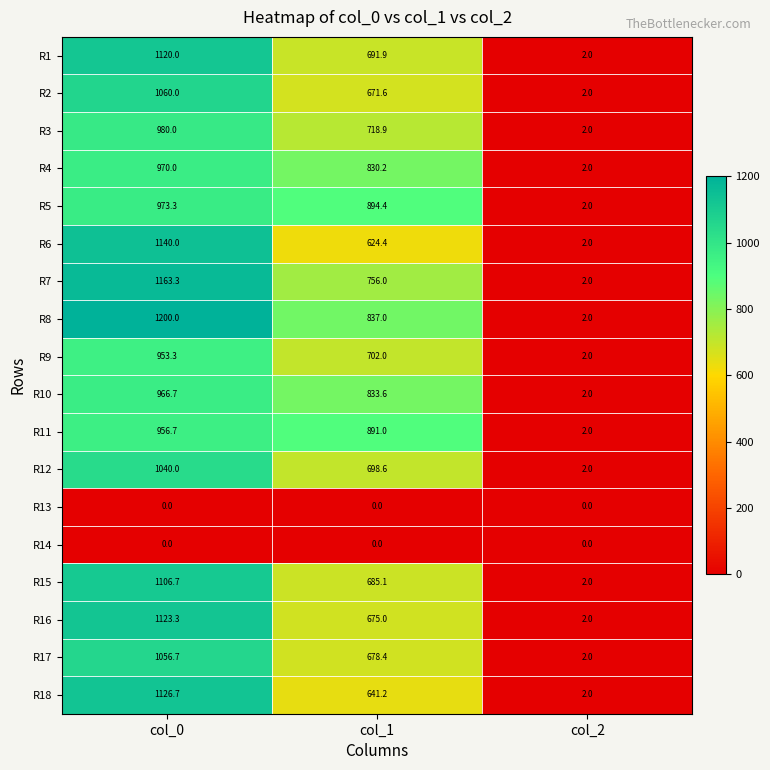

Is it true that R15 equals 1106.7 at col_0?

True